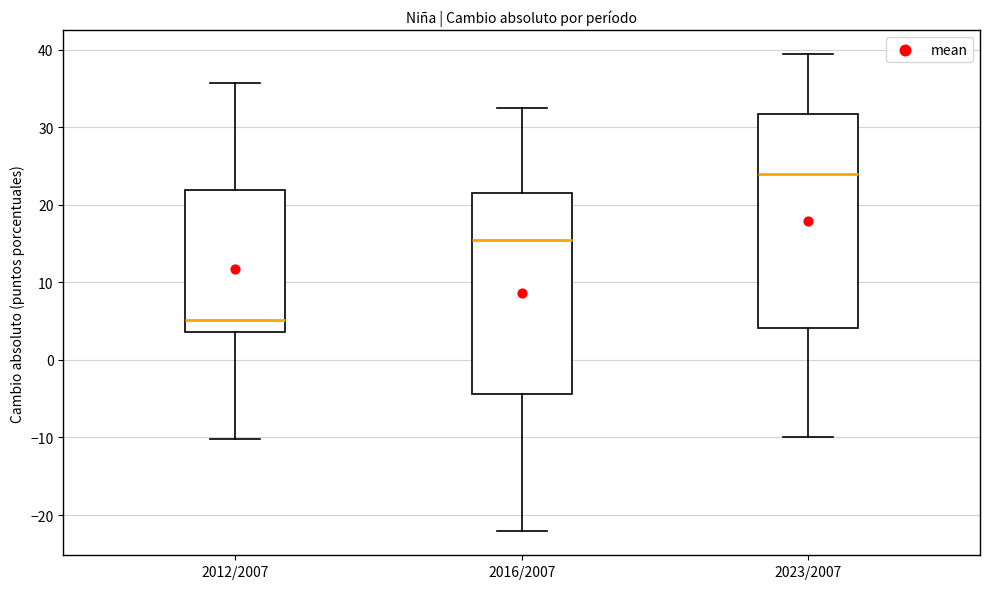

Where is the lower edge of the box for 2023/2007 on the y-axis? The values are not printed on the chart, so give them approximately, as read against the axis.

4